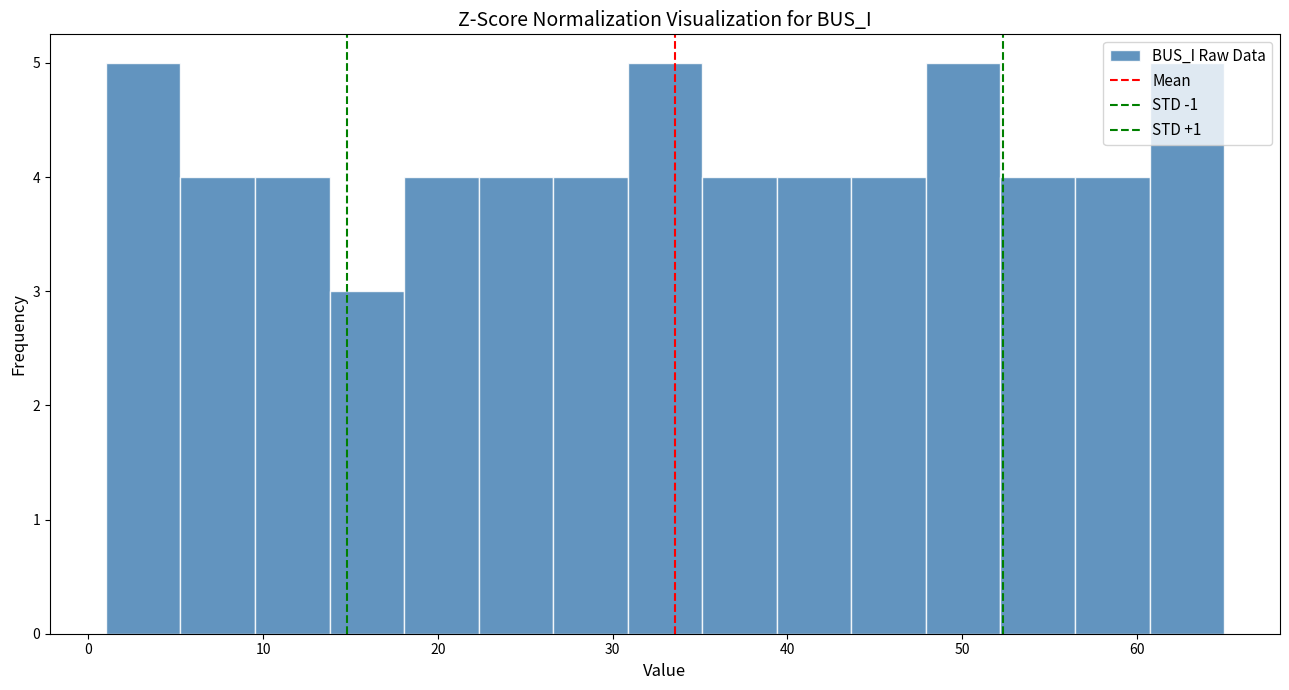

What is the height of the bar covering 48 to 52 on the x-axis? Neither the bar edges nor the heights are printed on the chart, so give them approximately, as read against the axes.

5